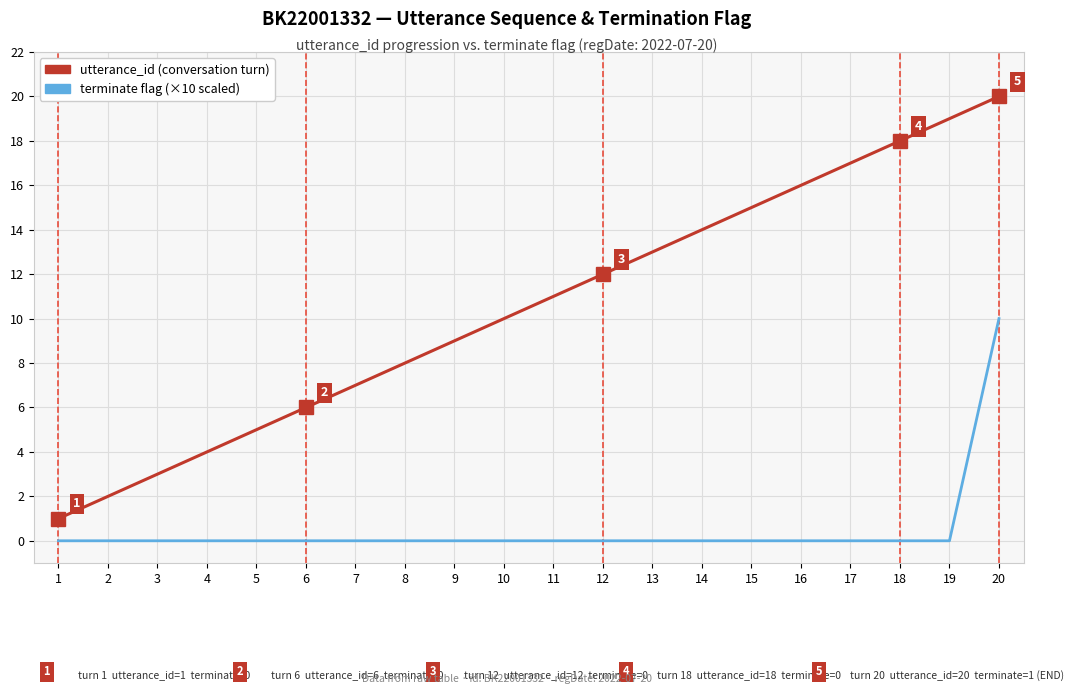

What is the greatest value displayed?

20